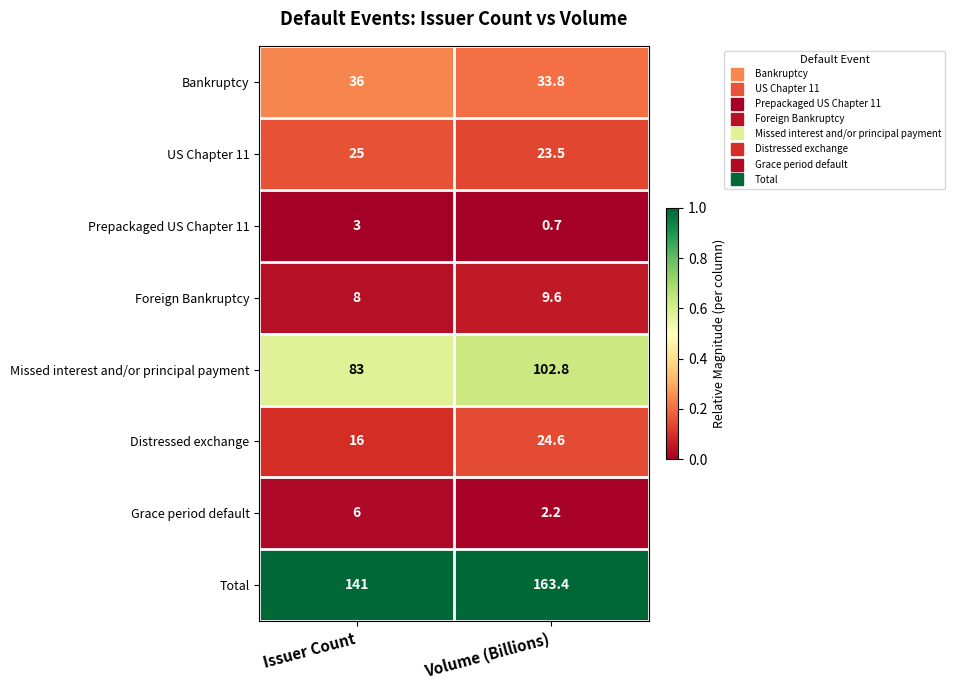

List the series in order of their peak value, highest first.

Total, Missed interest and/or principal payment, Bankruptcy, US Chapter 11, Distressed exchange, Foreign Bankruptcy, Grace period default, Prepackaged US Chapter 11